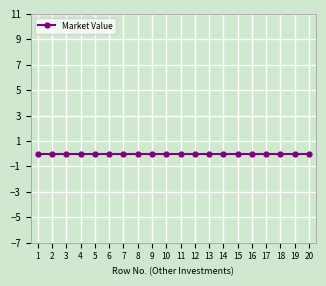

The value at 5 is 8. True or false?

False